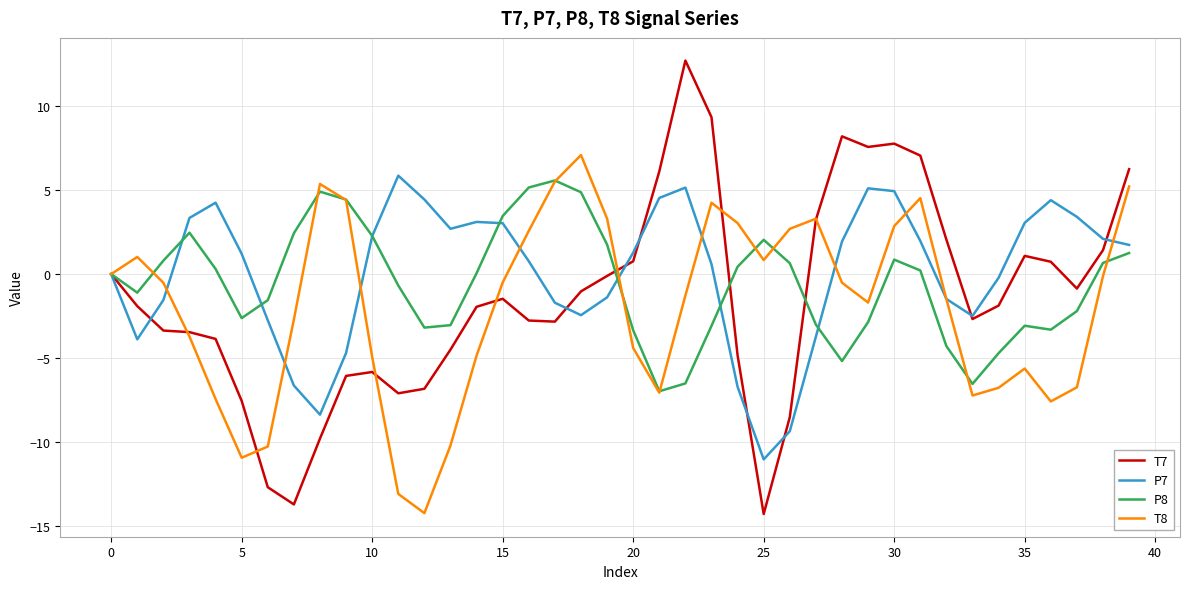

Which series has the widest spread of values?

T7